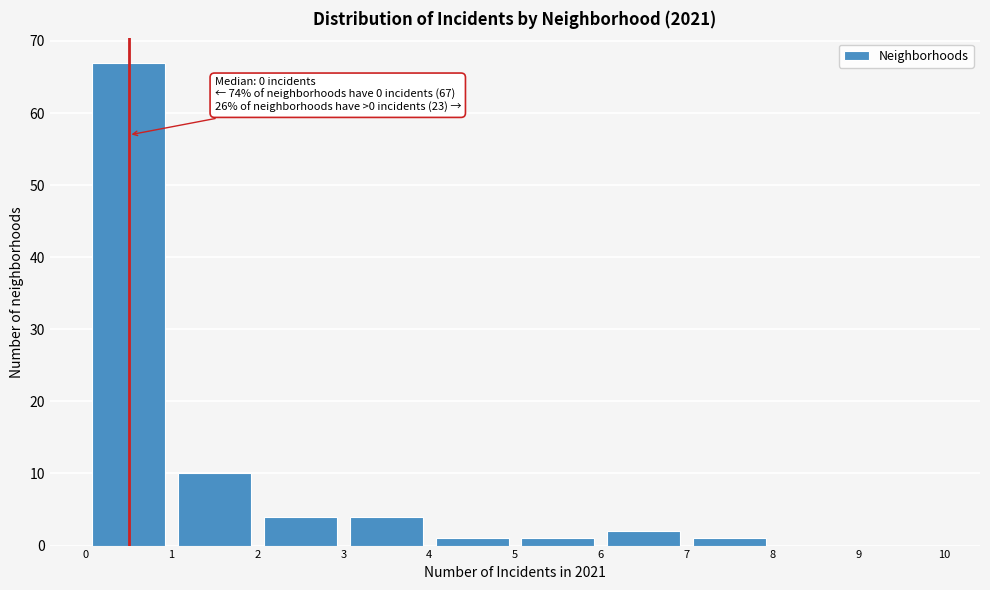

Which range on the x-axis has the tallest bar?

0 to 1